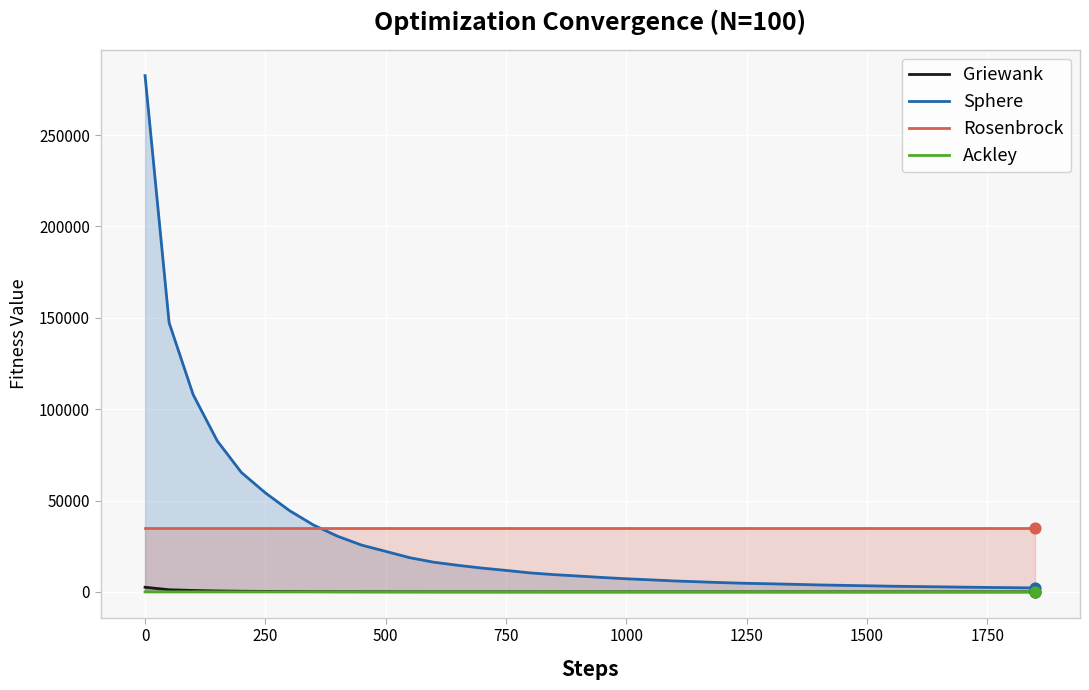

What are all the series names shown in the legend?

Griewank, Sphere, Rosenbrock, Ackley